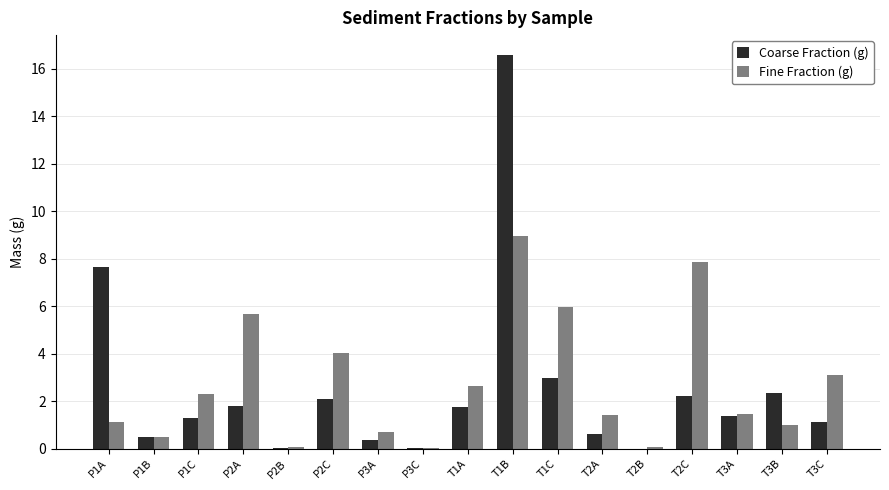

What is the total value across all series at P2A?

7.5